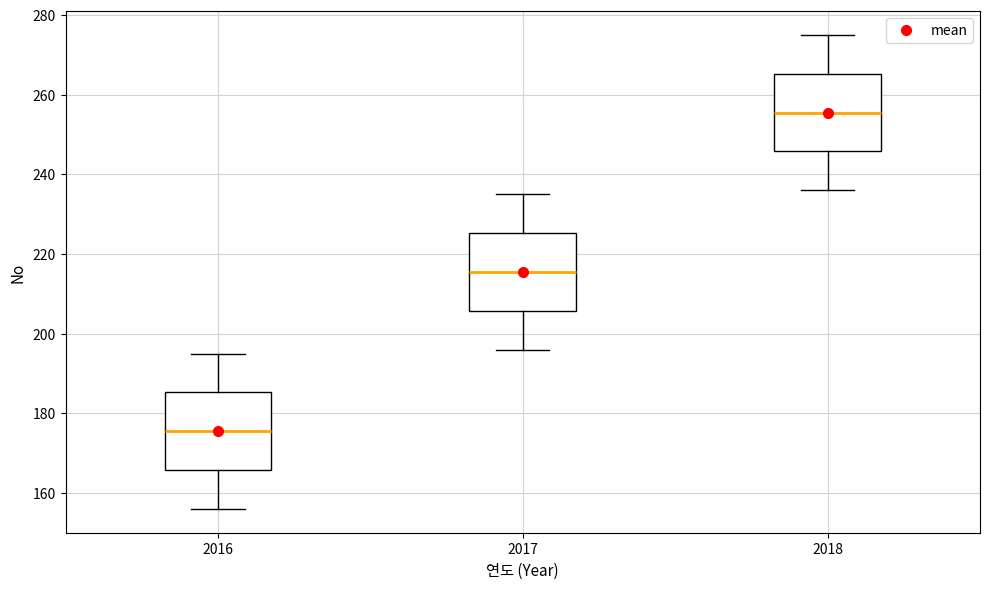

Which box's median line is the highest?

2018